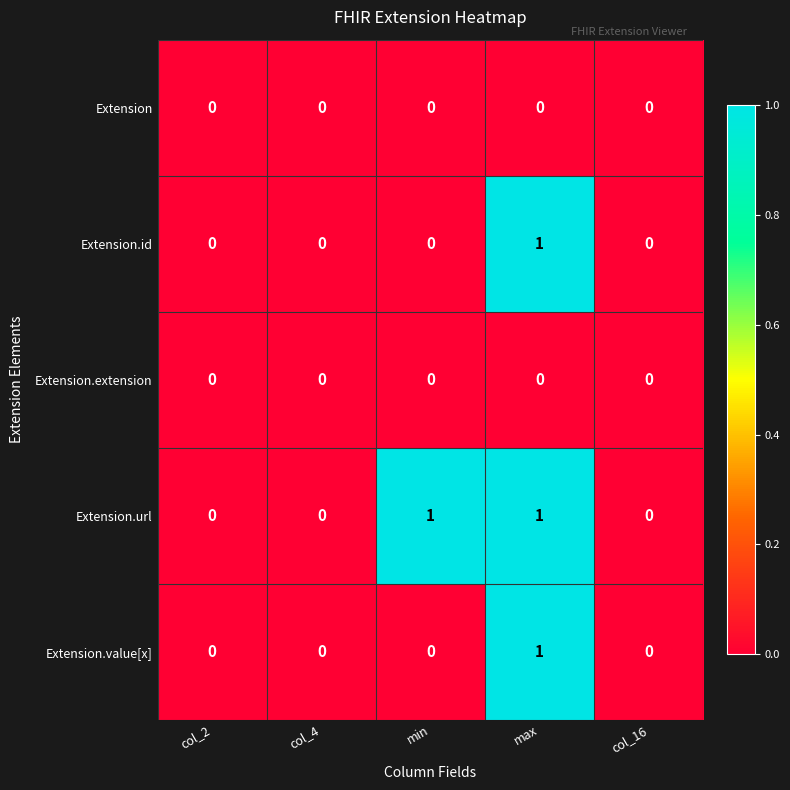

At which category is the sum across all series the highest?

max